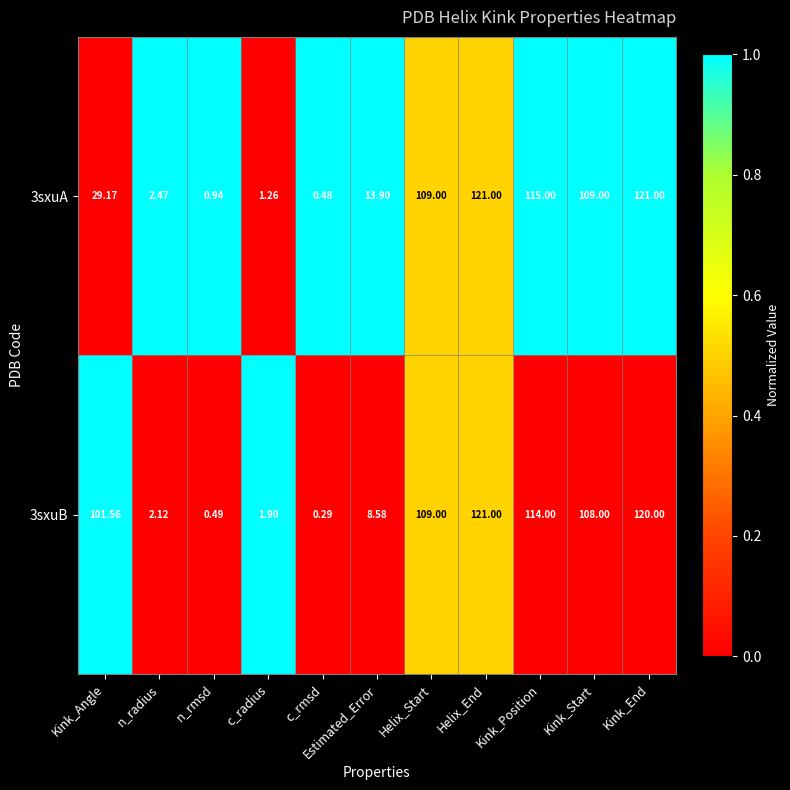

Where does the 3sxuA series first go above 29?

Kink_Angle